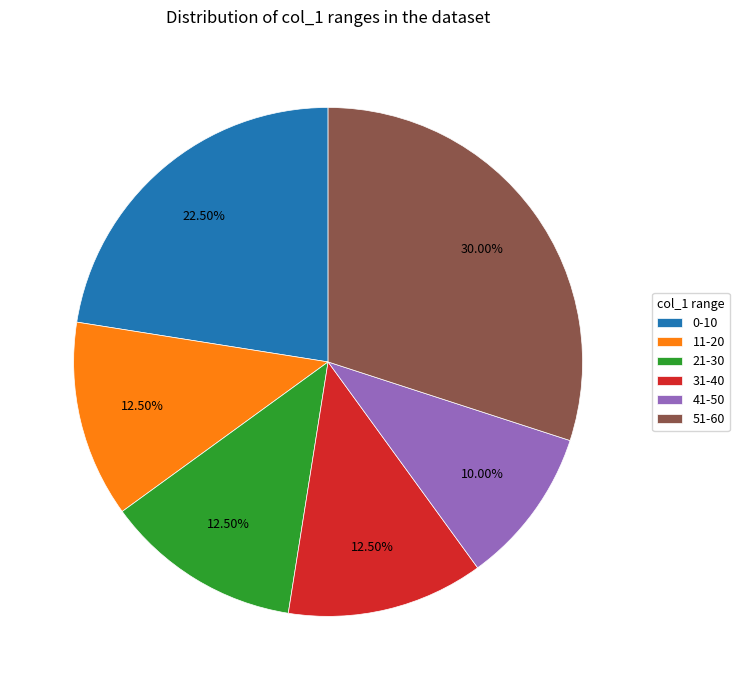

Combined, do 31-40 and 21-30 account for over 50%?

No